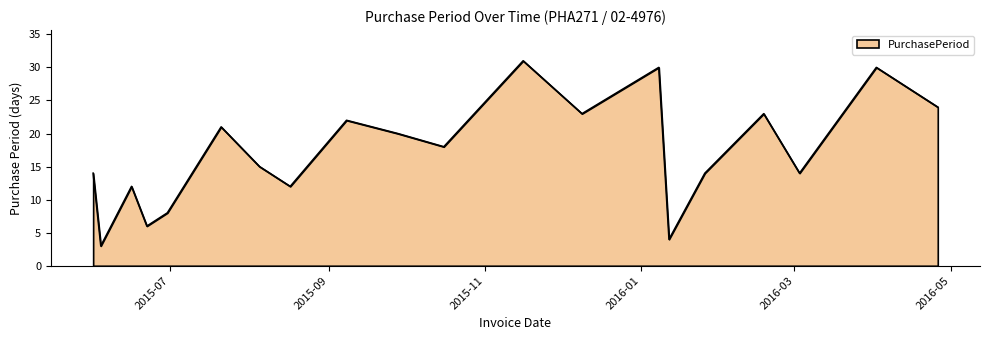

What is the greatest value displayed?

31